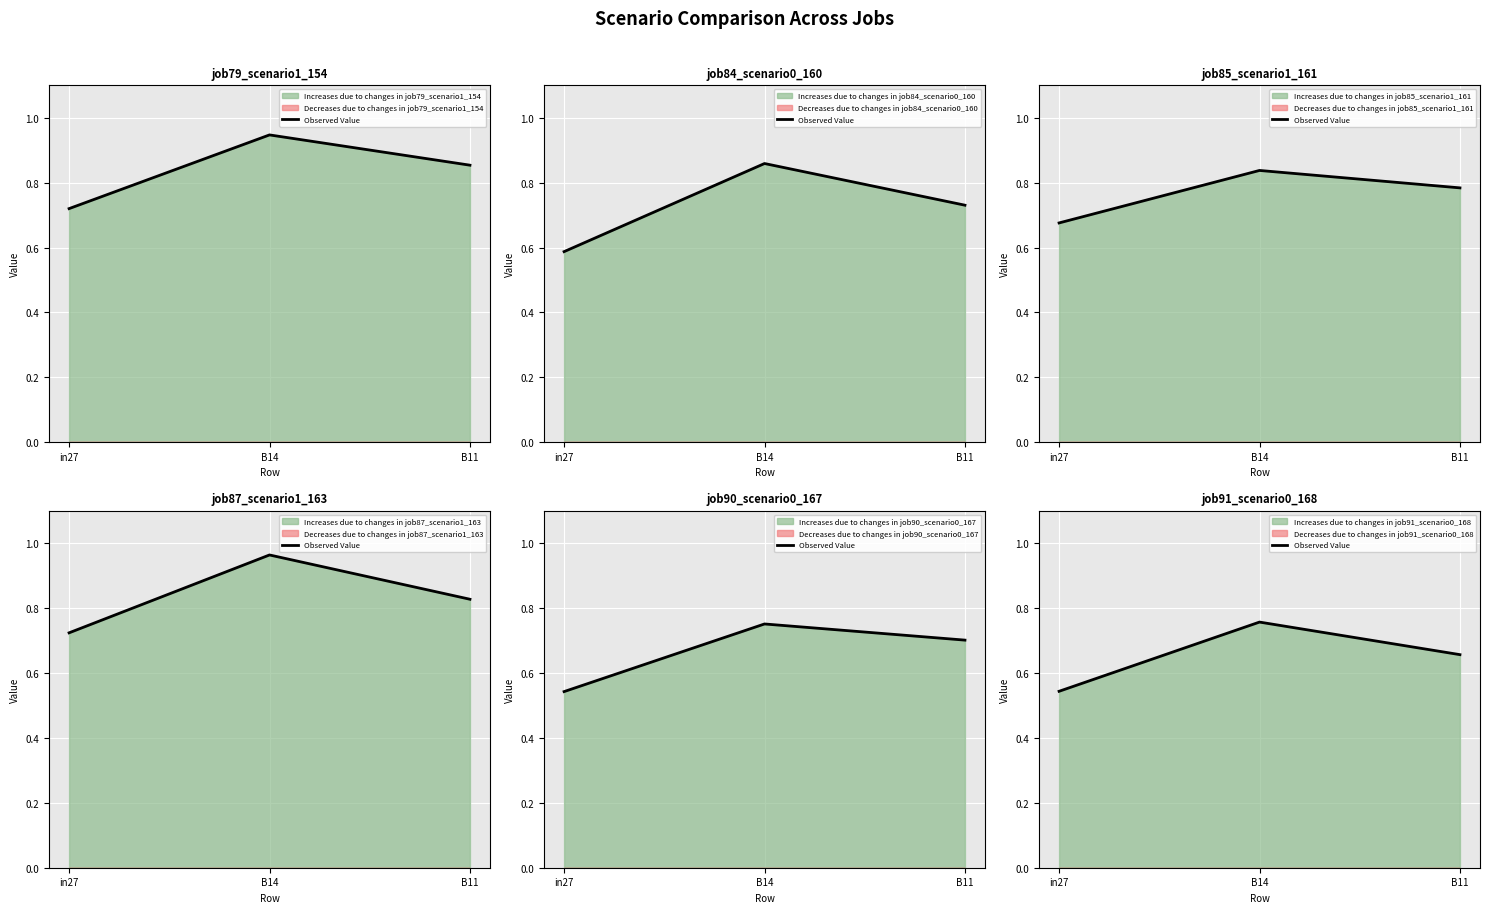

At which label is the value closest to 0?

in27